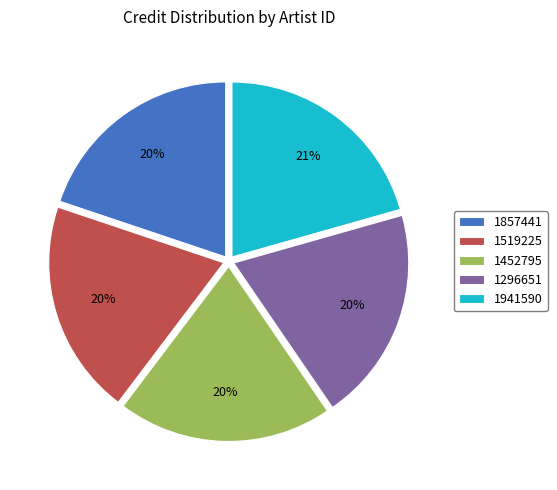

Count the number of slices in the pie.

5